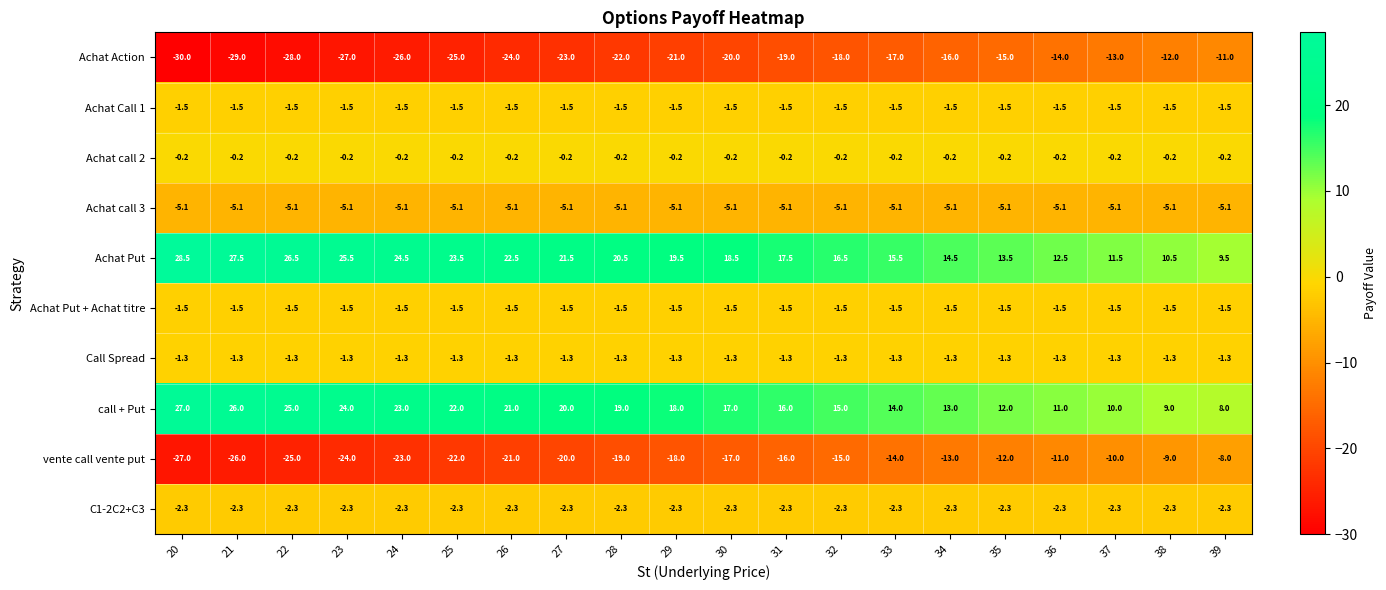

What is the smallest value displayed?

-30.0